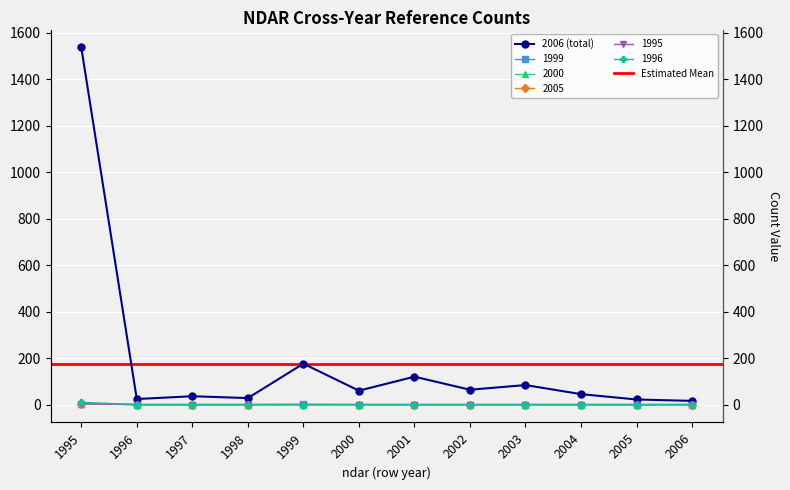

Reading right to left, list all the values displayed in this chart.

2006 (total): 16	22	45	84	64	120	60	176	28	36	24	1536
1999: 0	0	0	0	0	0	0	1	0	0	0	4
2000: 0	0	0	0	0	0	0	0	0	0	0	4
2005: 0	0	0	0	0	0	0	0	0	0	0	4
1995: 0	0	0	0	0	0	0	0	0	0	0	10
1996: 0	0	0	0	0	0	0	0	0	0	0	3